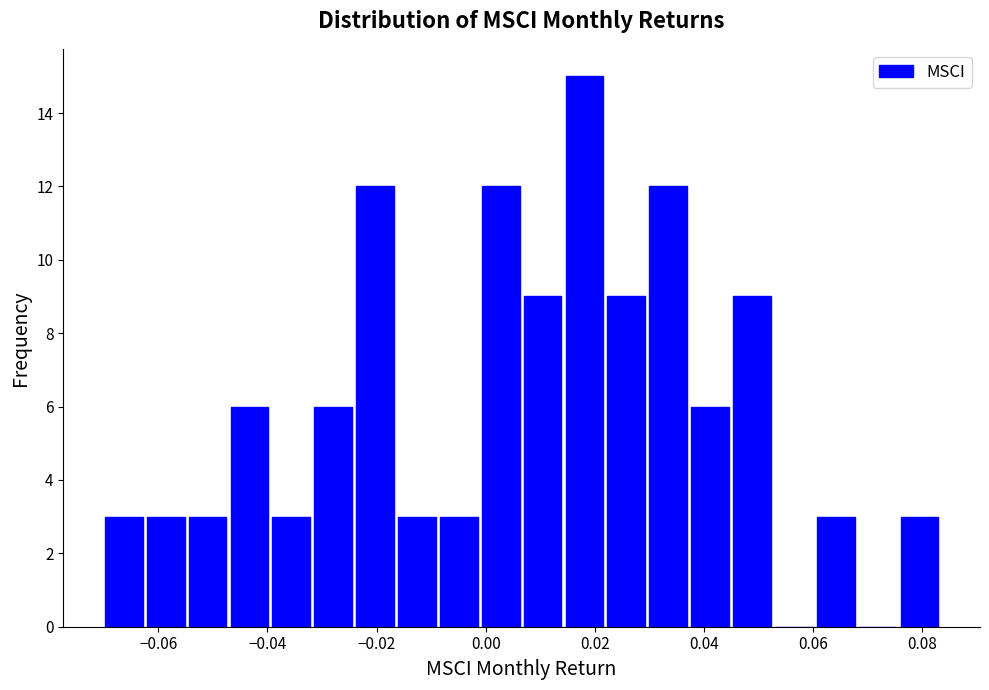

Around what value on the x-axis is the tallest bar? Give the approximate position of its centre, as read against the axis.

0.018